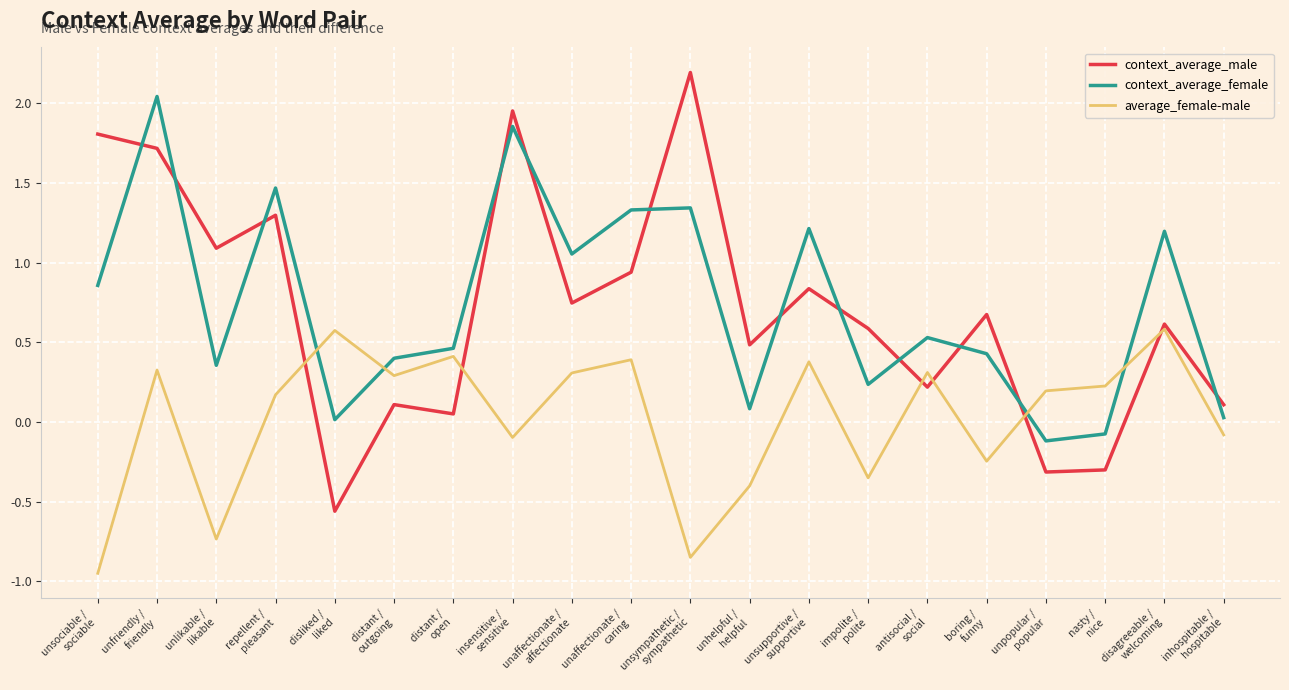

What is the sum of the context_average_female values at unhelpful /
helpful and impolite /
polite?

0.3